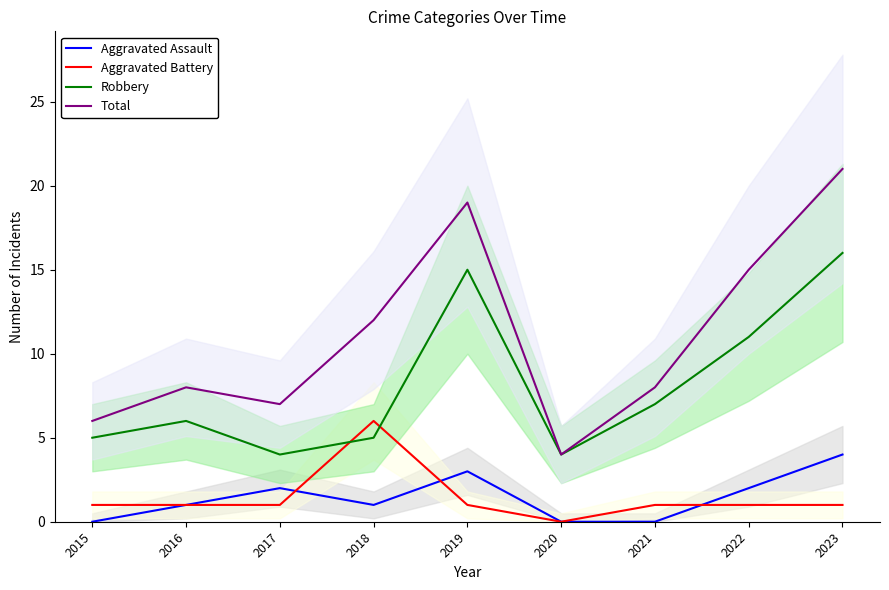

Count the Aggravated Assault values in the range 0 to 2.

7